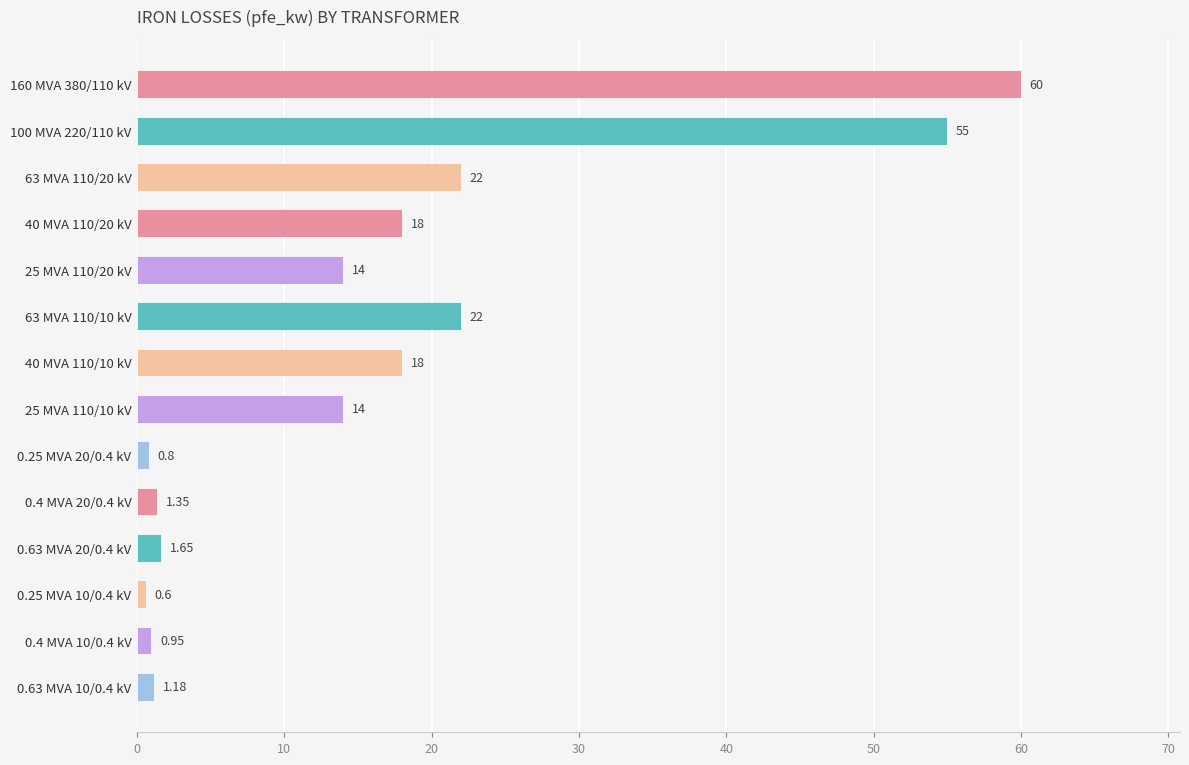

How many bars are there in total?

14